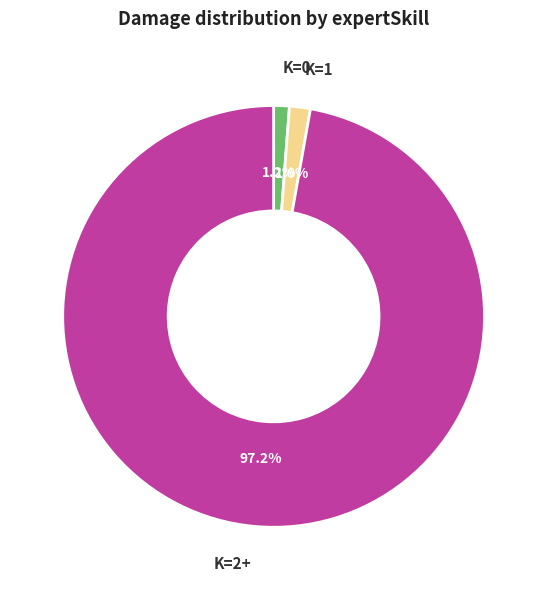

Which has a higher value, K=1 or K=2+?

K=2+